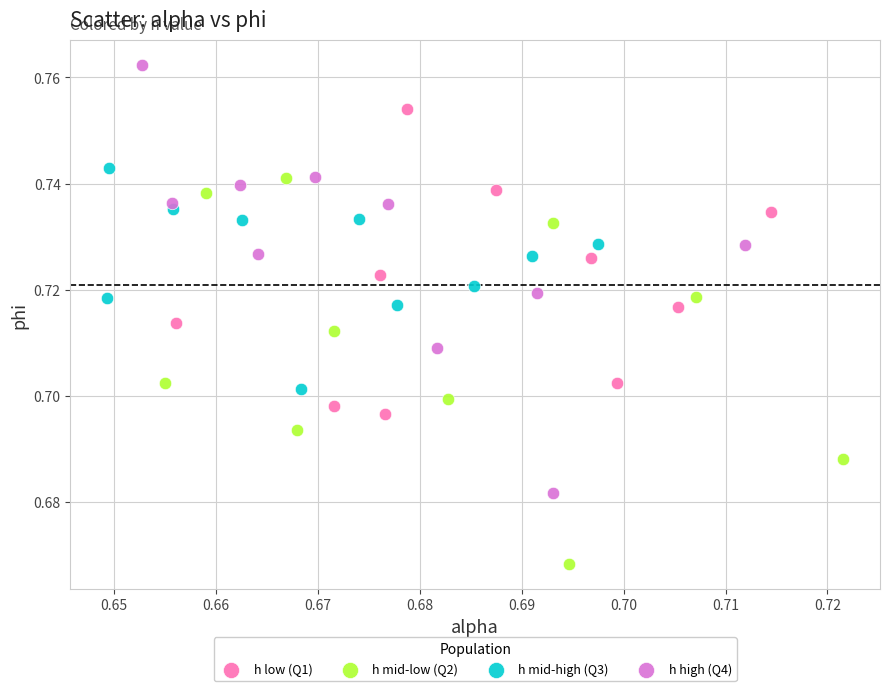

Which series has the largest Y range (max minus min)?

h high (Q4)